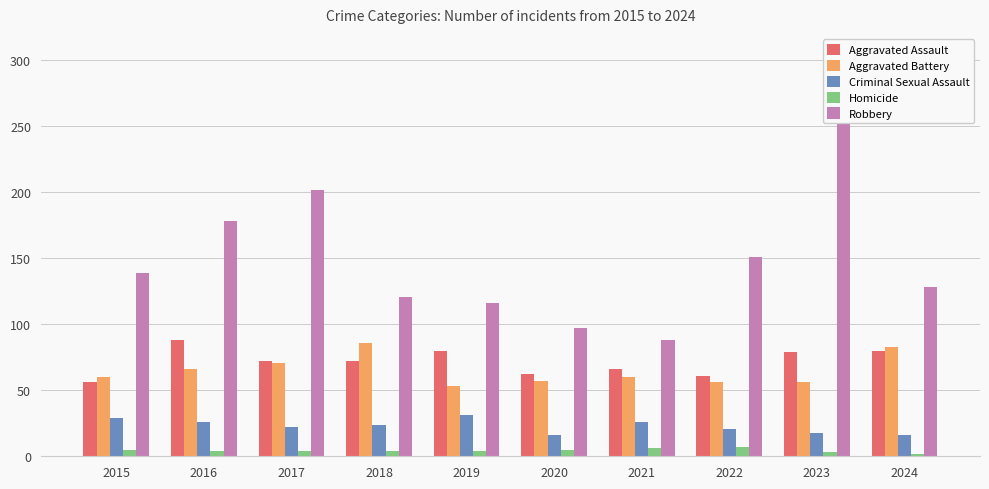

Which series has the largest total across all categories?

Robbery